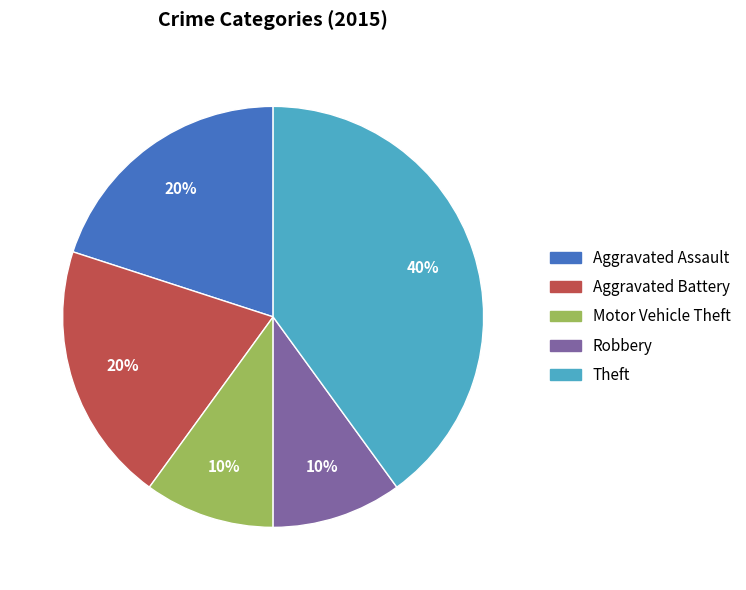

Is it true that Motor Vehicle Theft is 22% of the pie?

False